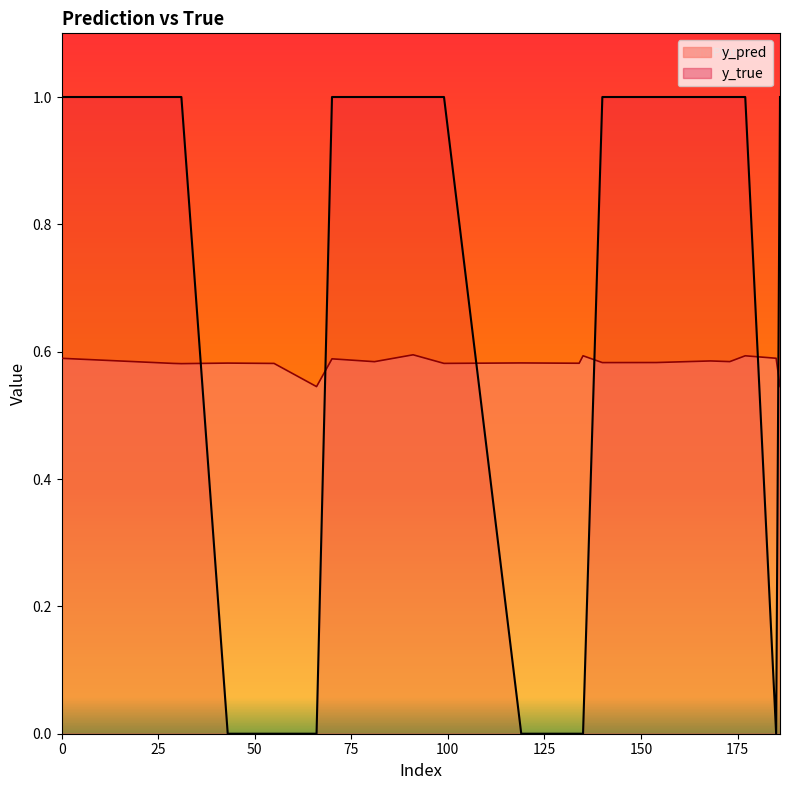

How many values in the y_true series are below 1?

7